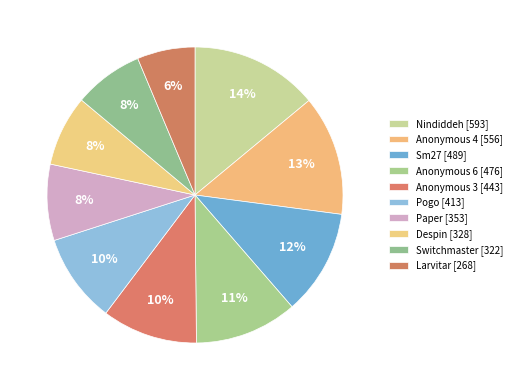

To the nearest percent, what is the average slice percentage?

10%